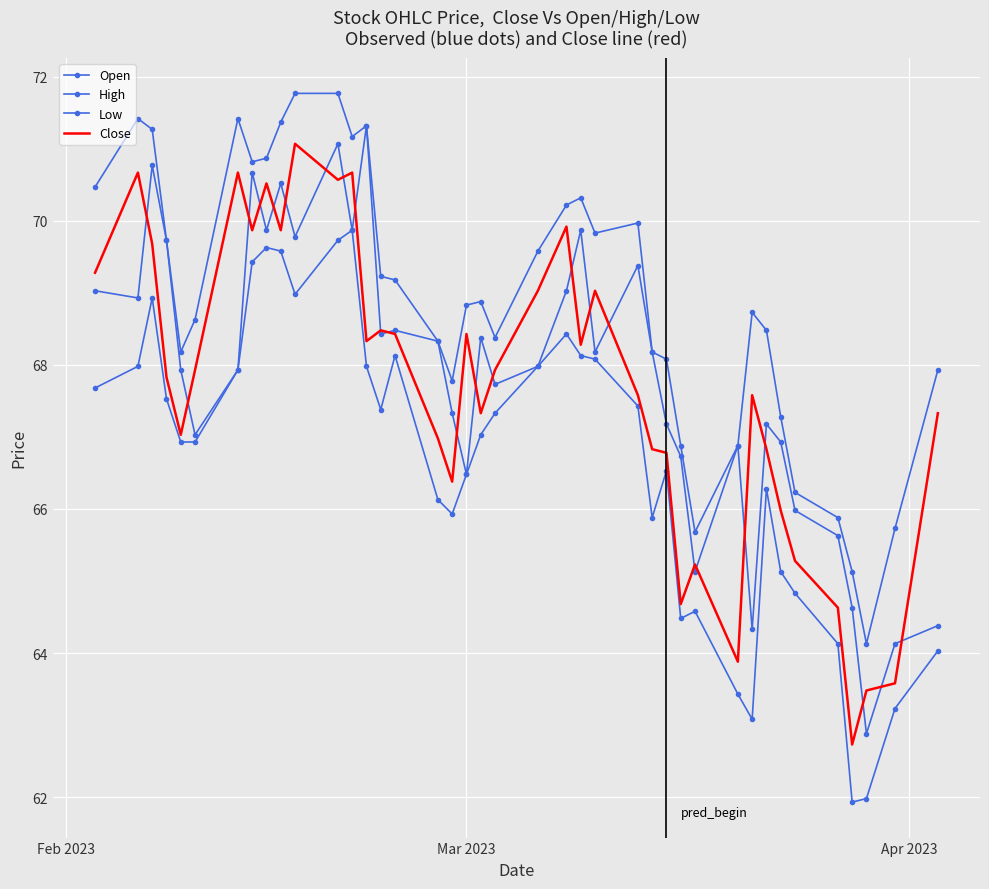

At how many categories does at least one series exceed 70?

13